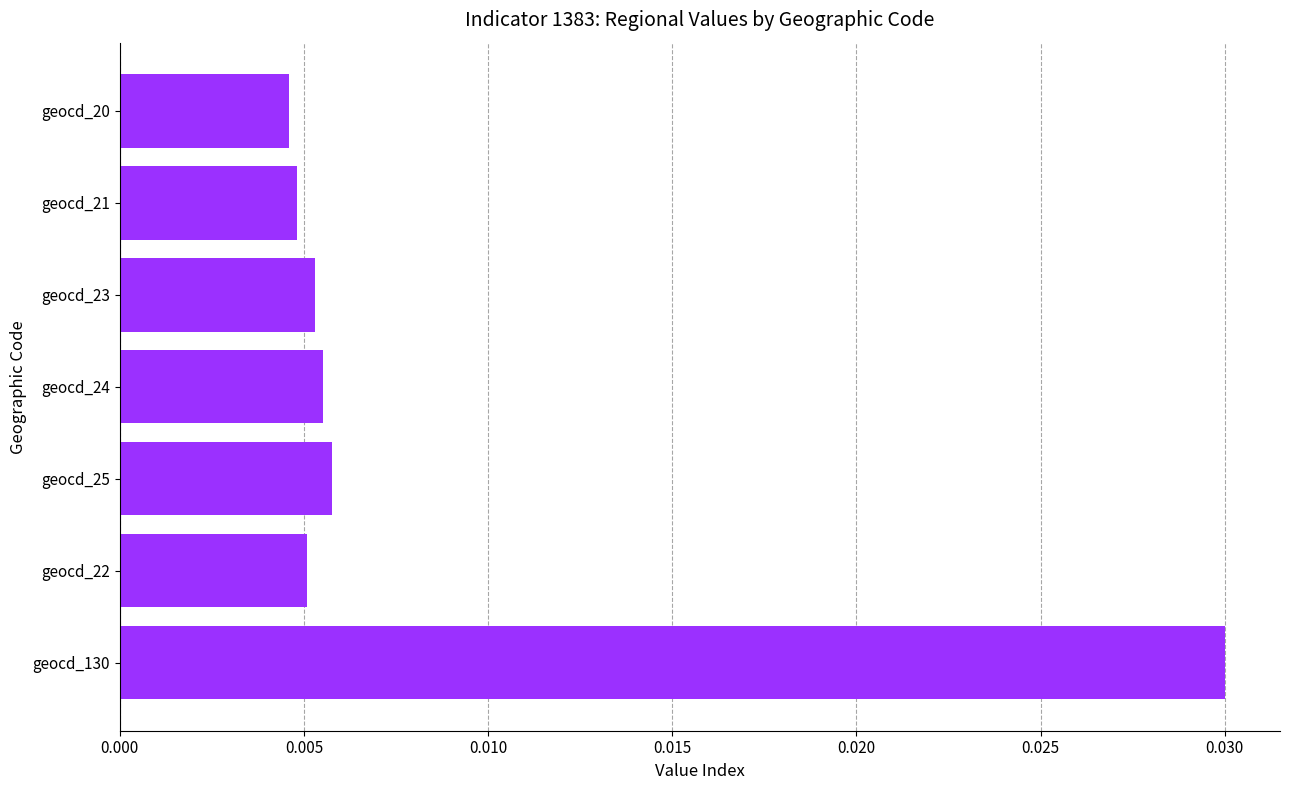

What is the sum of all values?

0.1